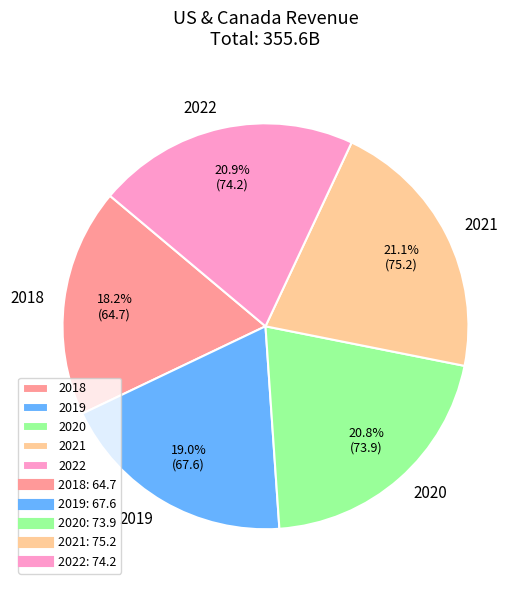

What is the smallest slice in the pie chart?

2018